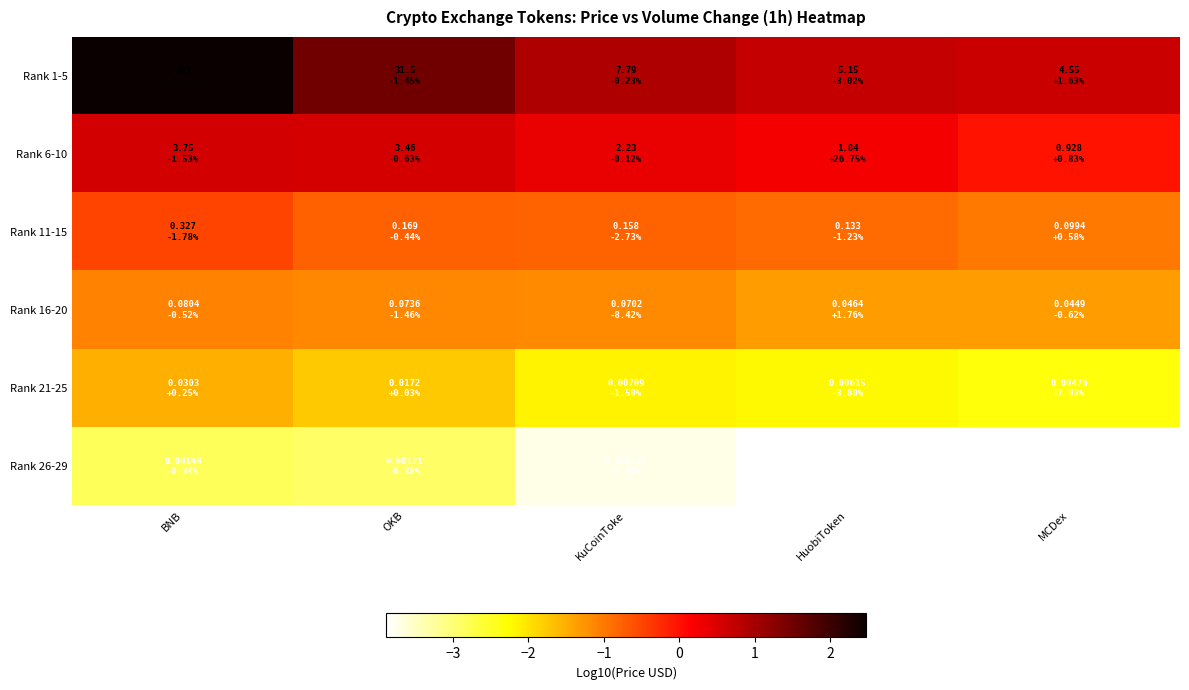

What is the difference between the highest and lowest values at OKB?

4.4